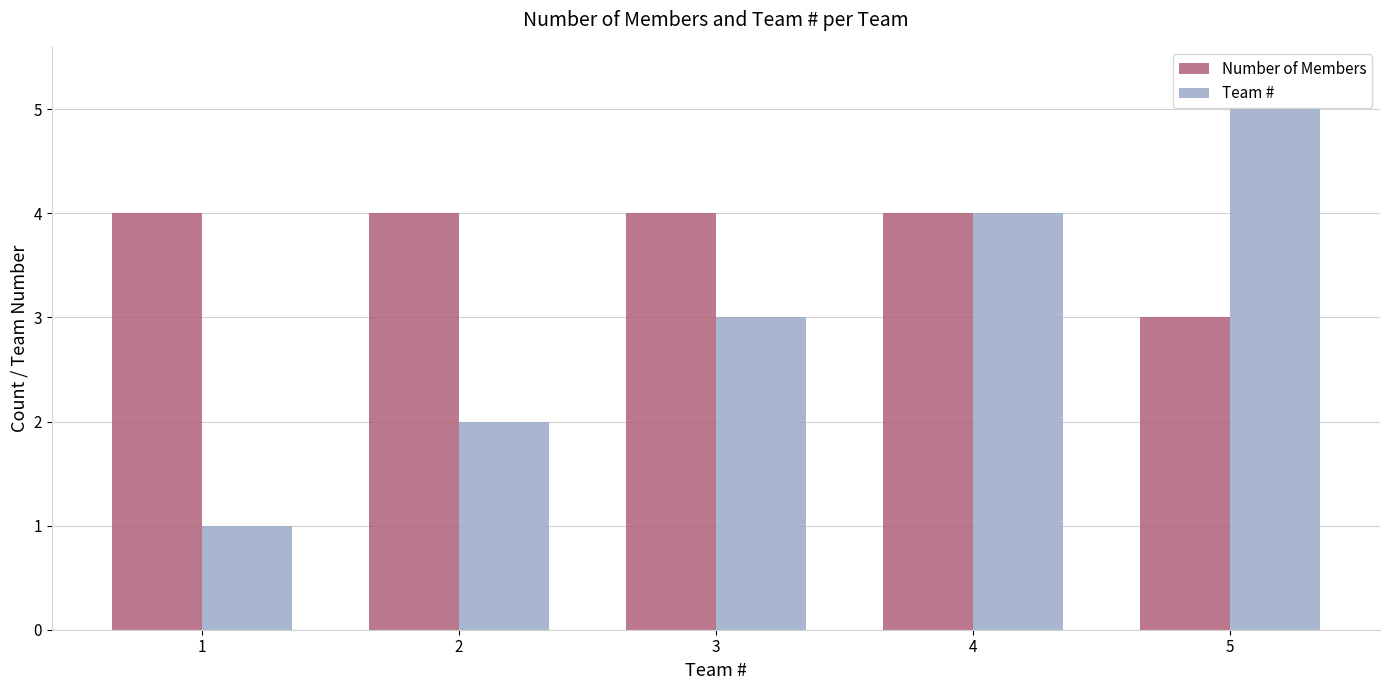

What are all the series names shown in the legend?

Number of Members, Team #